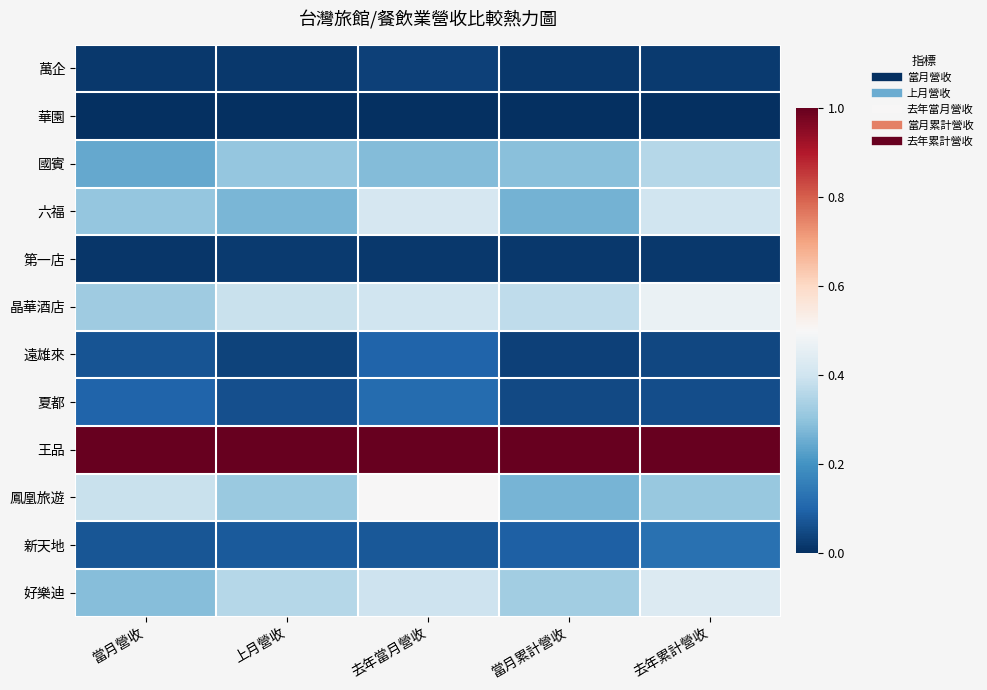

At how many categories does at least one series exceed 0?

5